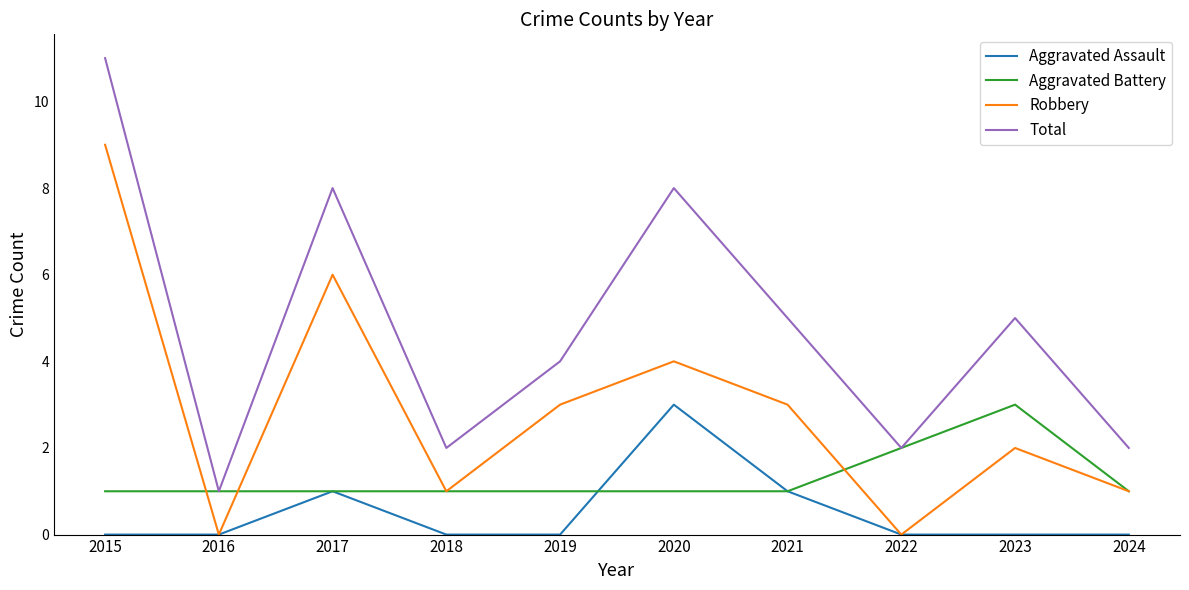

Which series changed the most between 2015 and 2018?

Total